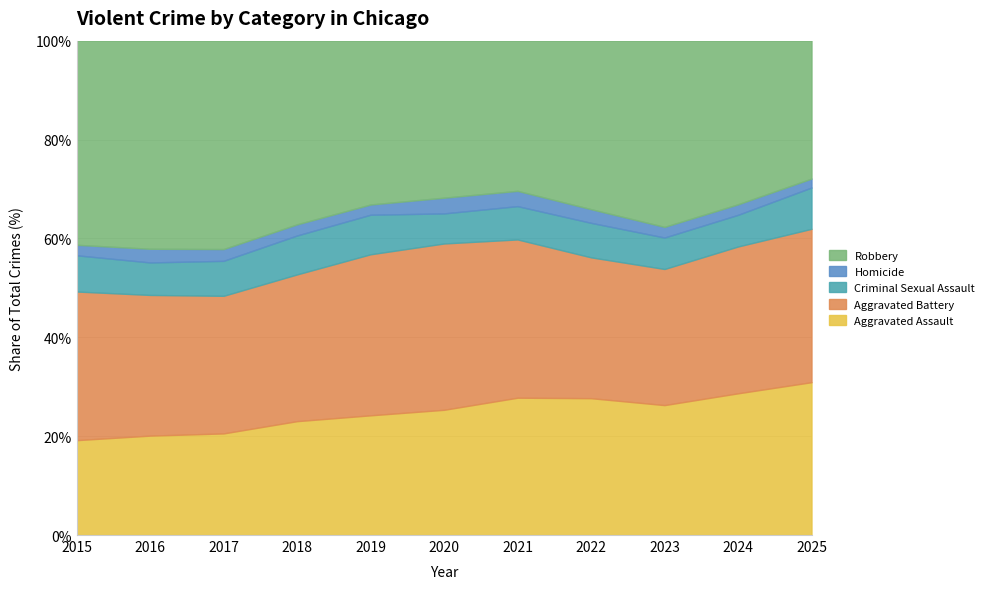

How many intersections are there between Robbery and Aggravated Battery?

3